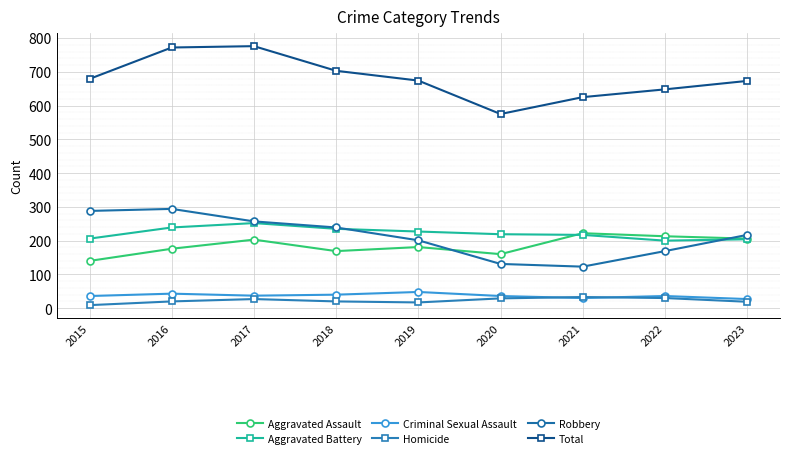

What is the smallest value displayed?

9